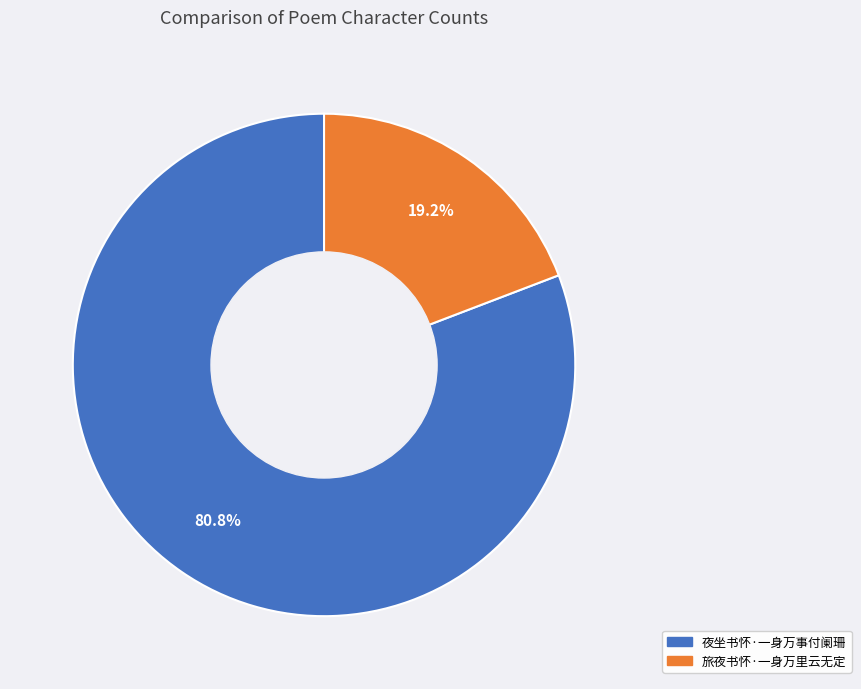

True or false: 旅夜书怀·一身万里云无定 accounts for 19% of the total.

True